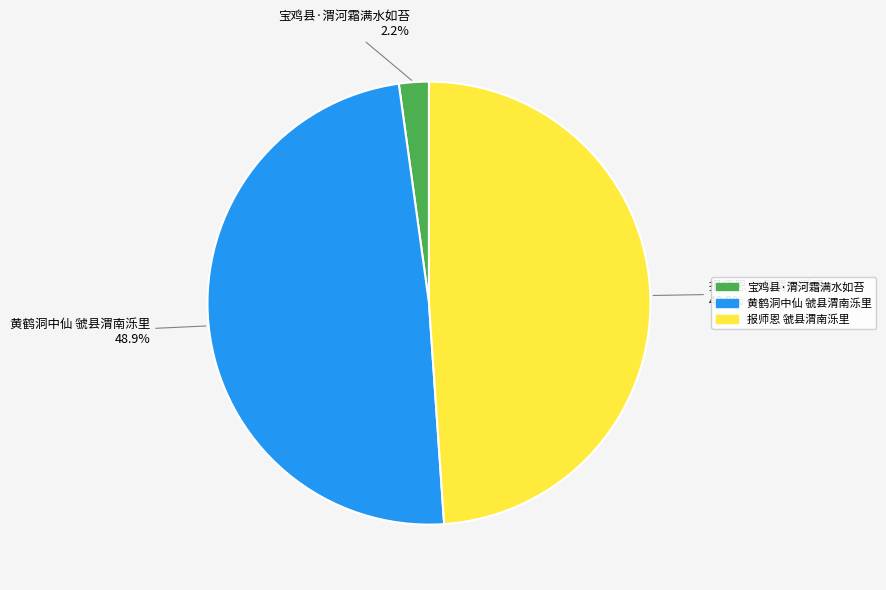

Combined, what portion of the pie is 黄鹤洞中仙 虢县渭南泺里 and 报师恩 虢县渭南泺里?

97.8%